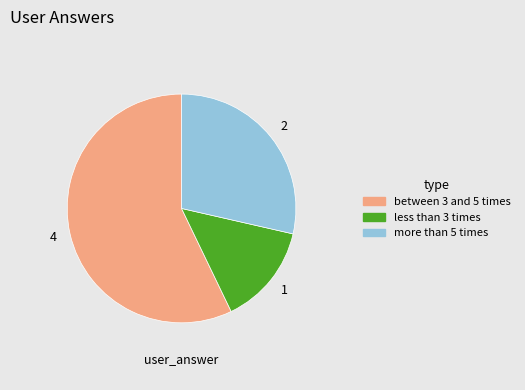

Do between 3 and 5 times and less than 3 times together represent more than half of the pie?

Yes